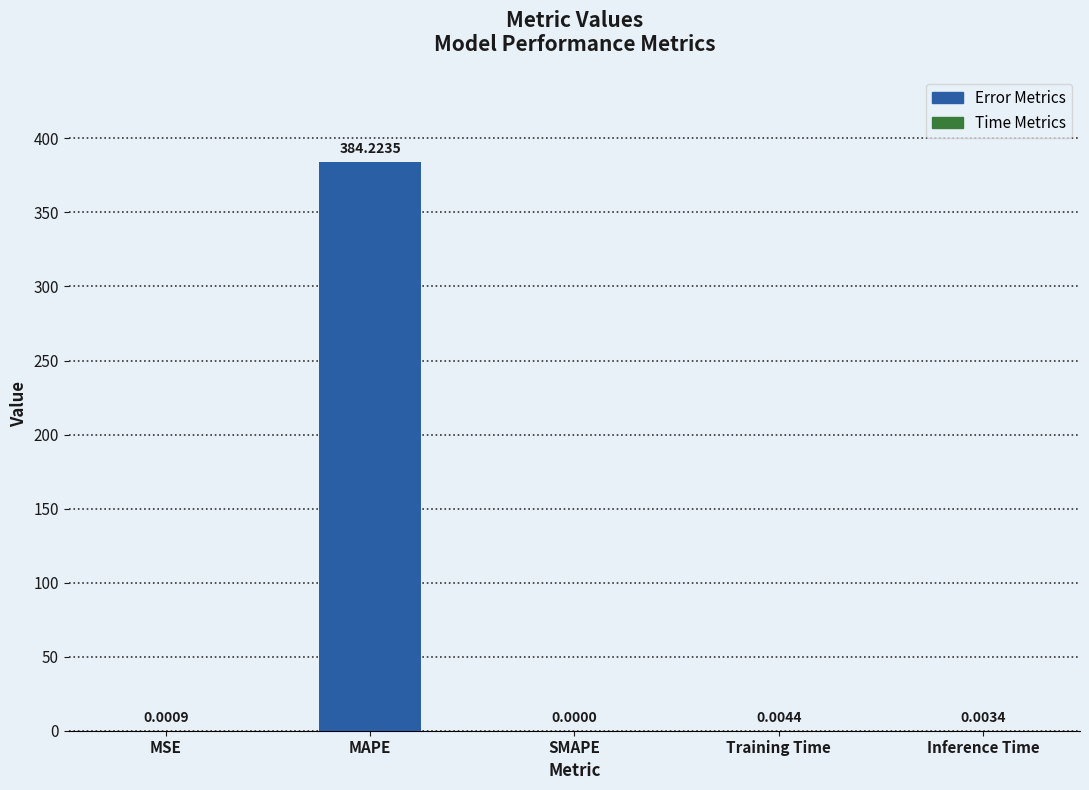

How many positive values are there?

4